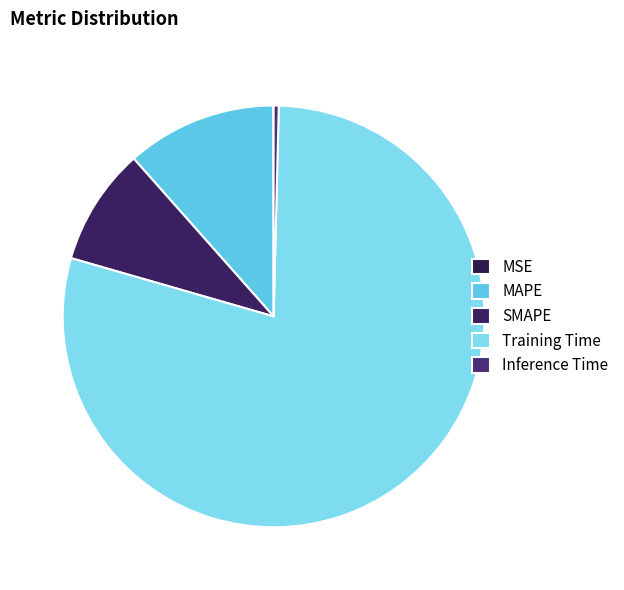

How many segments does this pie chart have?

5